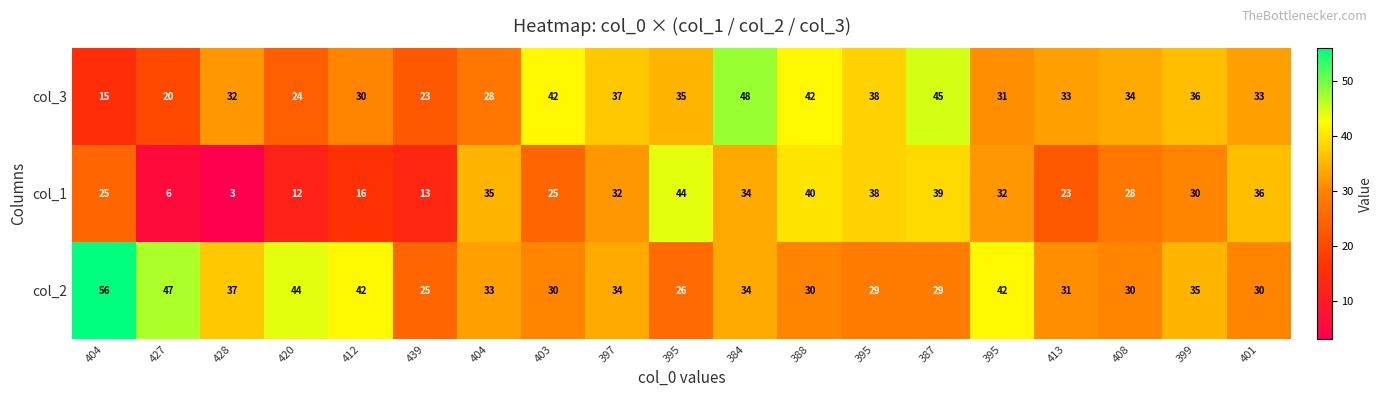

Reading right to left, list all the values displayed in this chart.

col_3: 401=33	399=36	408=34	413=33	395=31	387=45	395=38	388=42	384=48	395=35	397=37	403=42	404=28	439=23	412=30	420=24	428=32	427=20	404=15
col_1: 401=36	399=30	408=28	413=23	395=32	387=39	395=38	388=40	384=34	395=44	397=32	403=25	404=35	439=13	412=16	420=12	428=3	427=6	404=25
col_2: 401=30	399=35	408=30	413=31	395=42	387=29	395=29	388=30	384=34	395=26	397=34	403=30	404=33	439=25	412=42	420=44	428=37	427=47	404=56